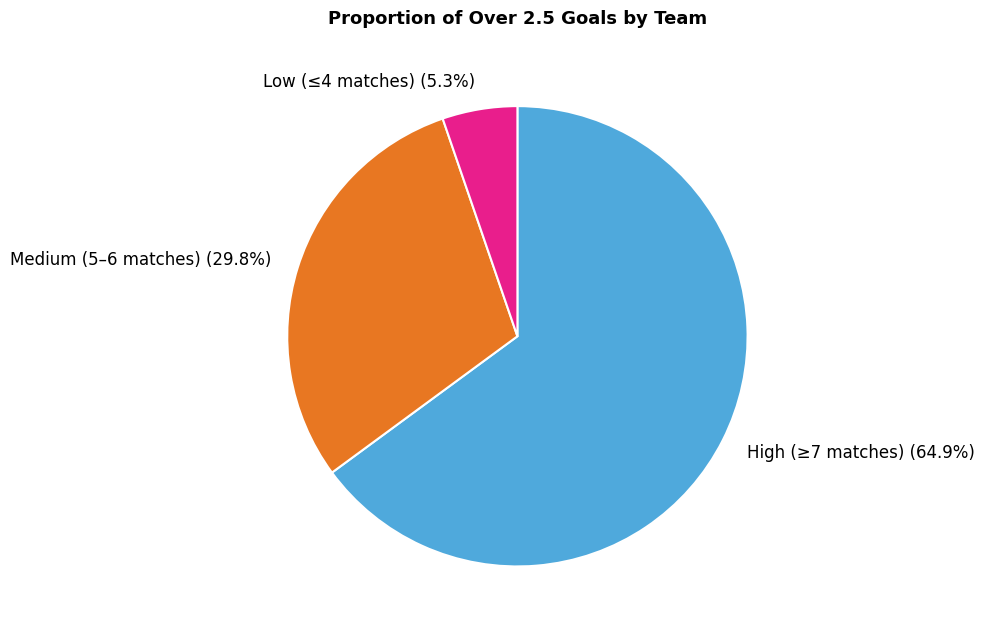

What is the ratio of the value at Medium (5–6 matches) to the value at High (≥7 matches)?

0.5